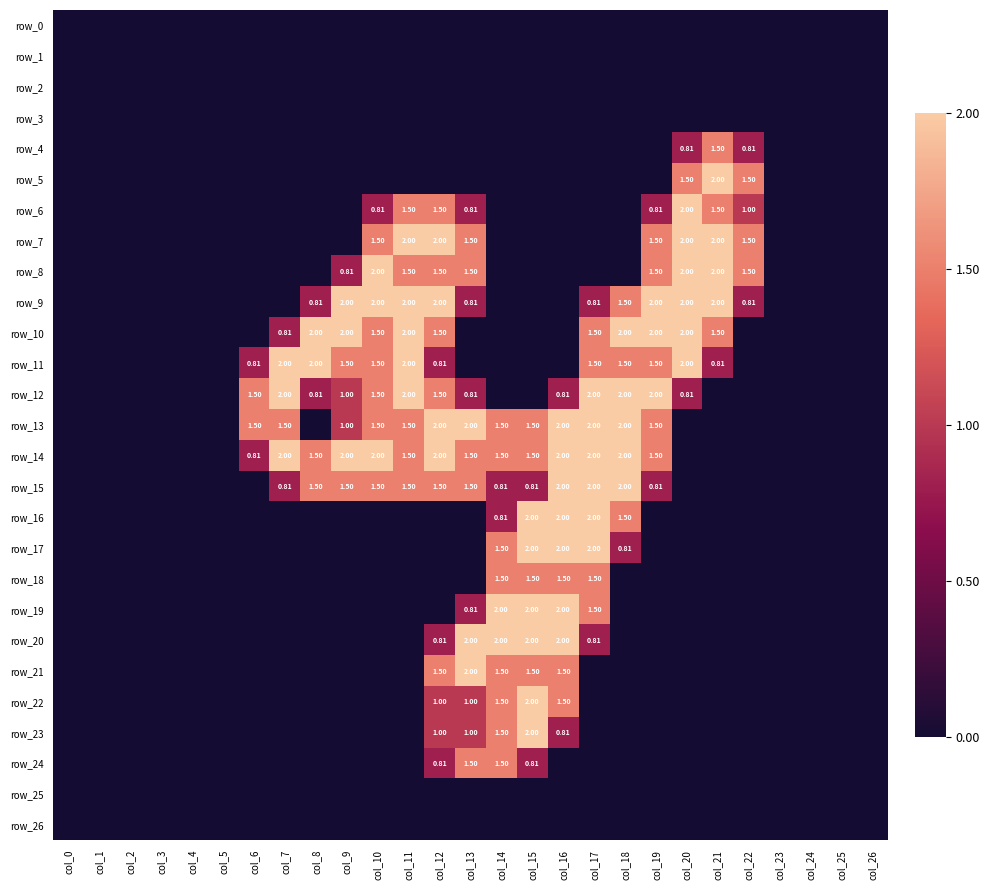

Is the value of row_6 at col_26 greater than the value of row_20 at col_8?

No